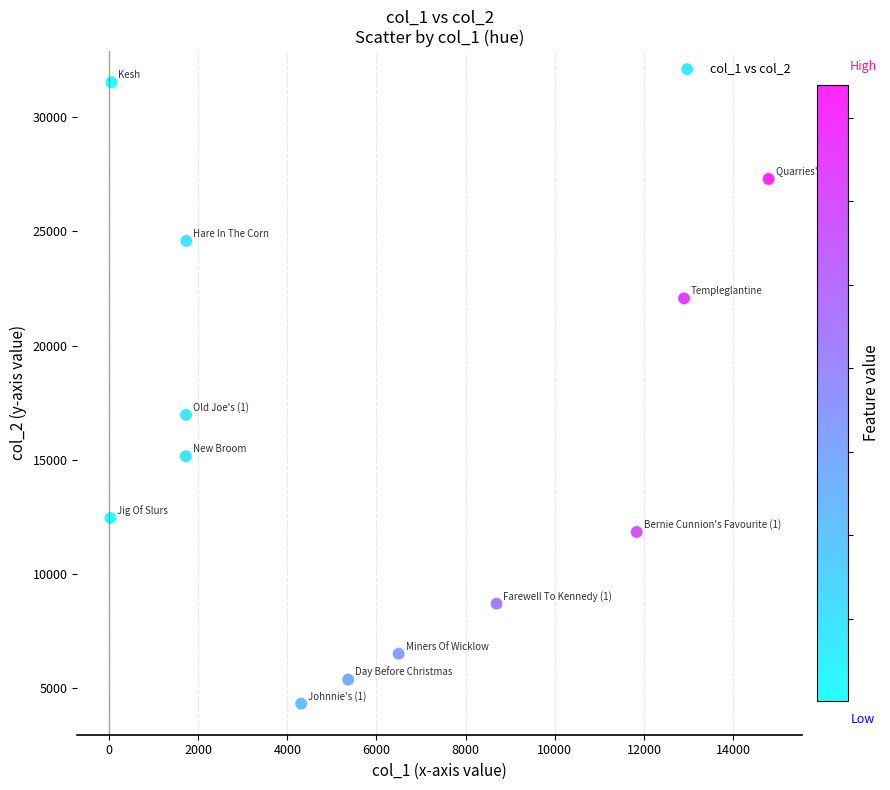

What Y value in the scatter plot is closest to 17924?

16965